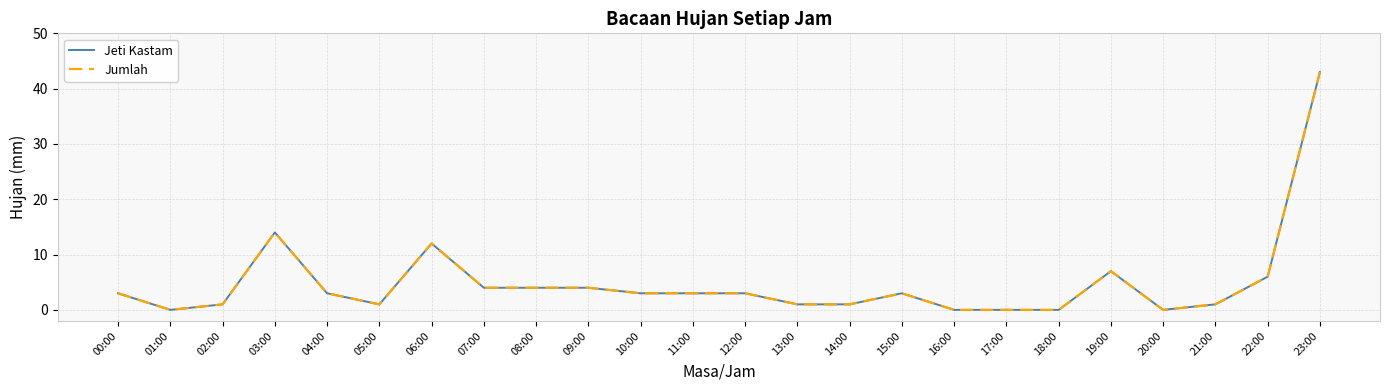

True or false: Jumlah has a value of 4 at 07:00.

True